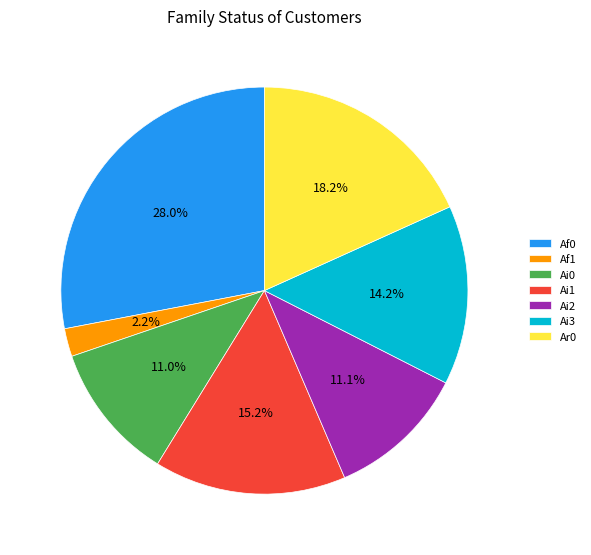

To the nearest percent, what is the average slice percentage?

14%